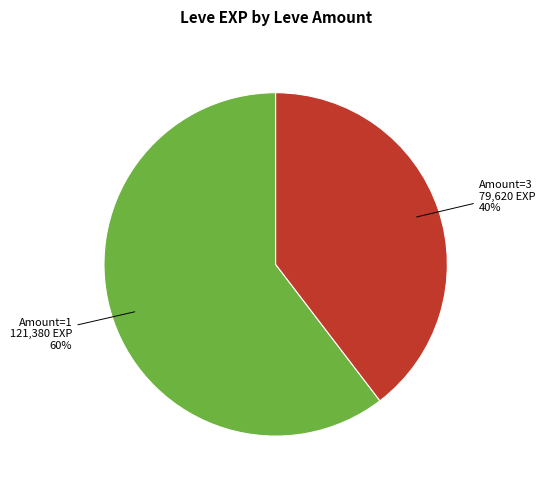

The Amount=1 slice represents 54% of the pie. True or false?

False